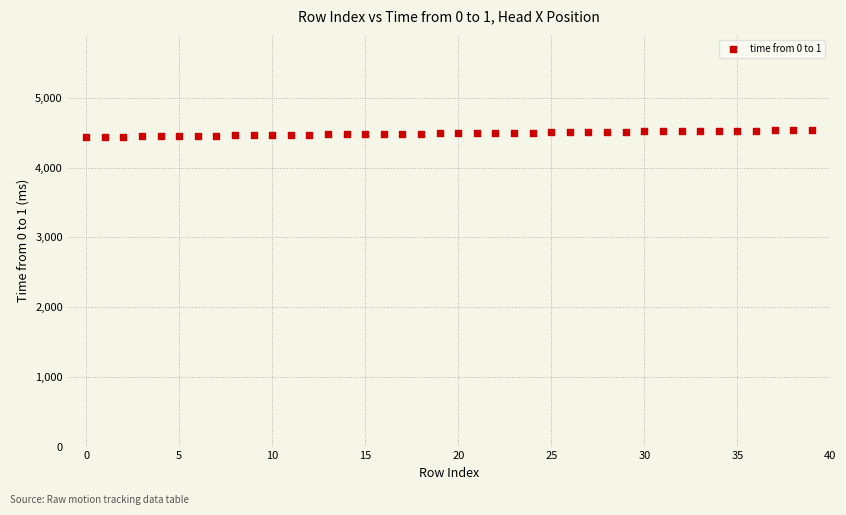

What is the range of Y values (max minus min)?

100